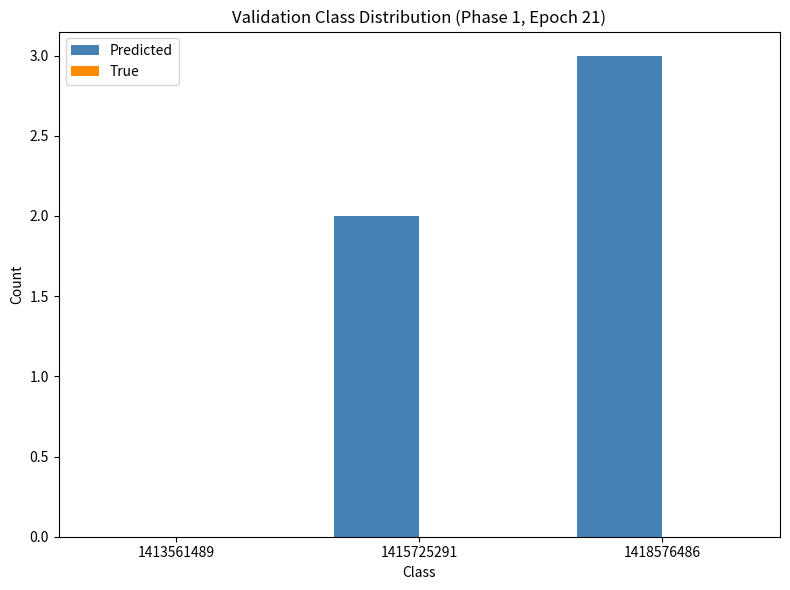

At which category does the chart reach its peak across all series?

1418576486